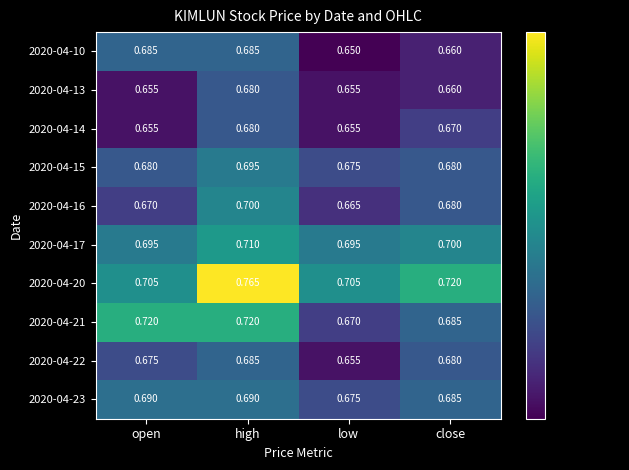

Which label corresponds to the largest value in the chart?

high